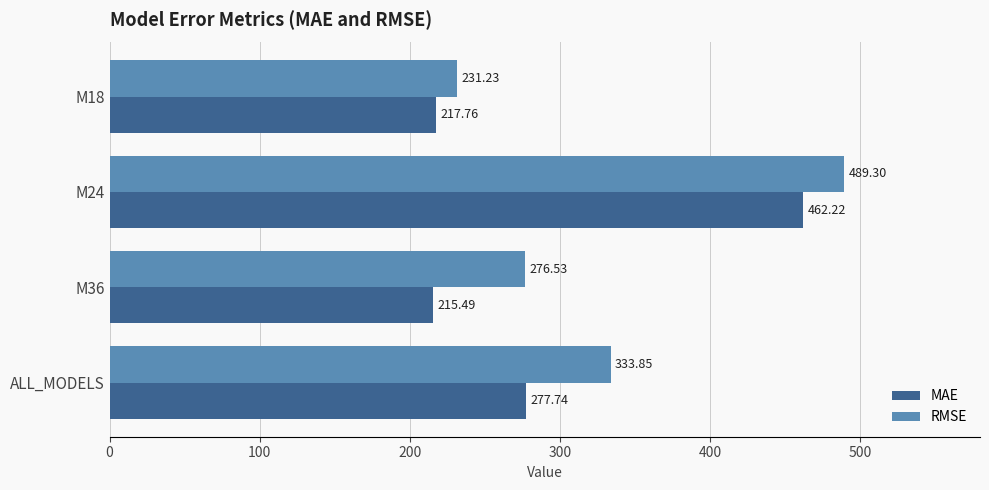

Which series has the largest range (max minus min)?

RMSE